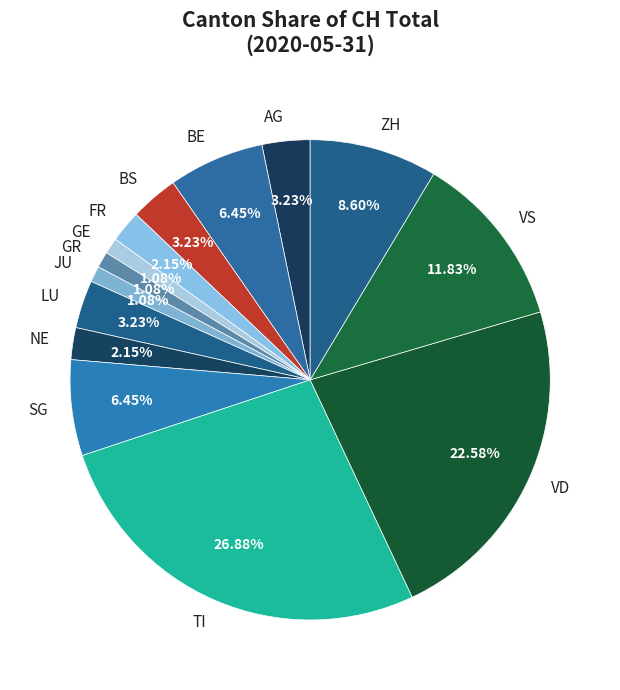

Does AG account for over 50% of the chart?

No